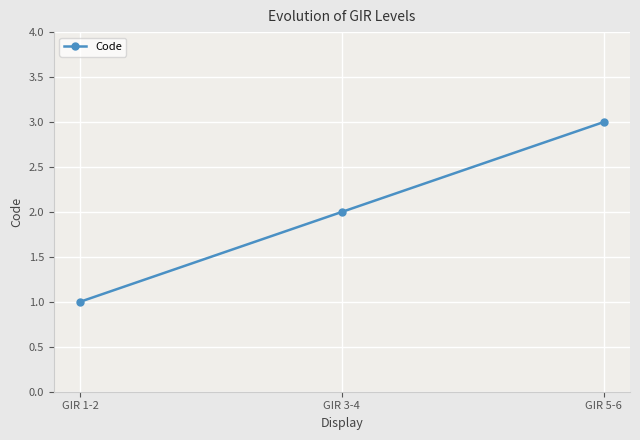

What is the change in value from GIR 3-4 to GIR 5-6?

+1